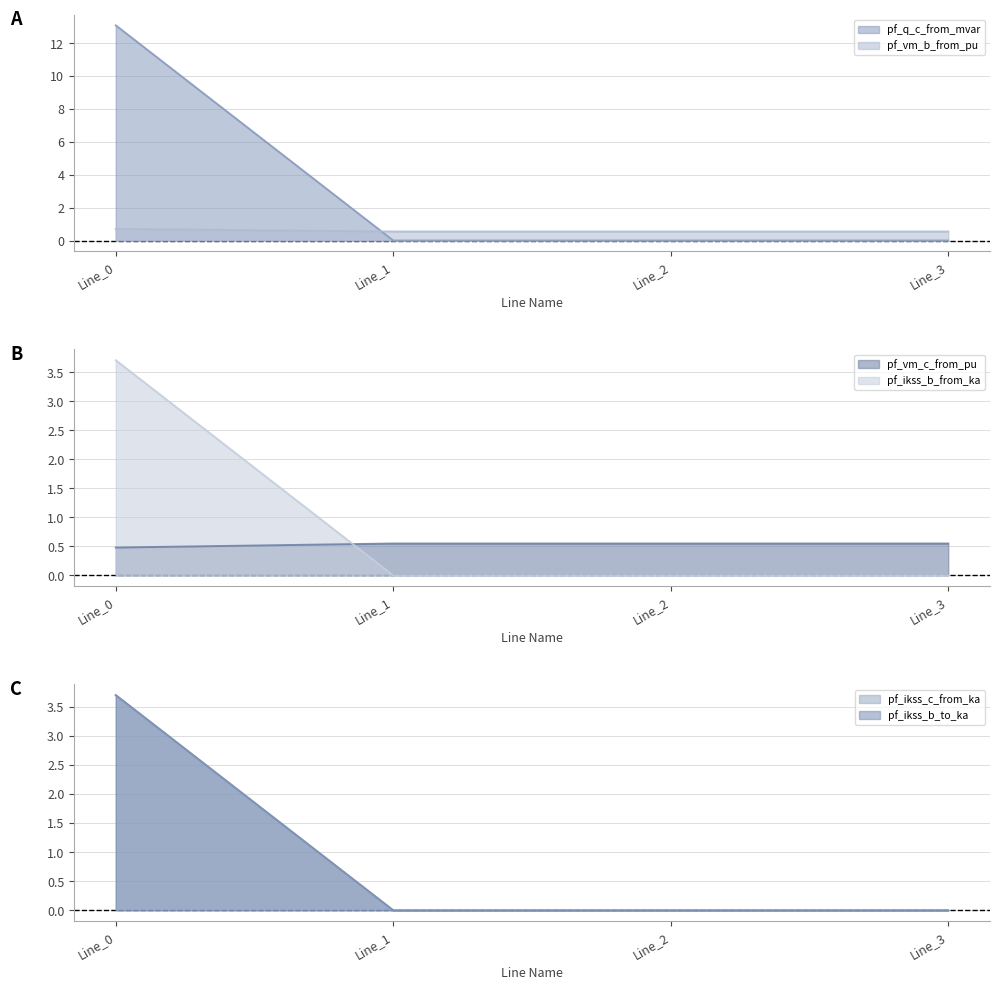

The pf_ikss_b_to_ka series shows -2.0 at Line_1. True or false?

False